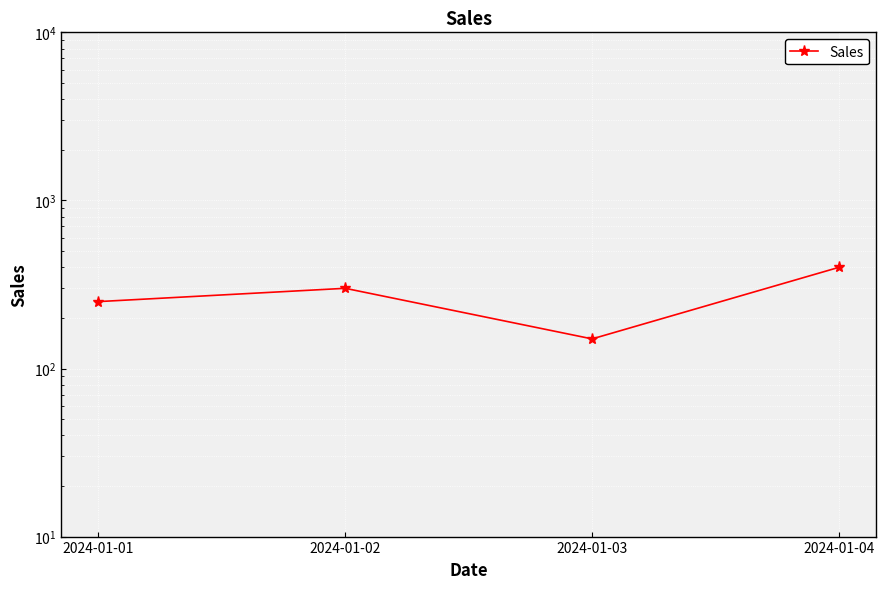

Reading left to right, what are all the values shown in this chart?

2024-01-01=250	2024-01-02=300	2024-01-03=150	2024-01-04=400